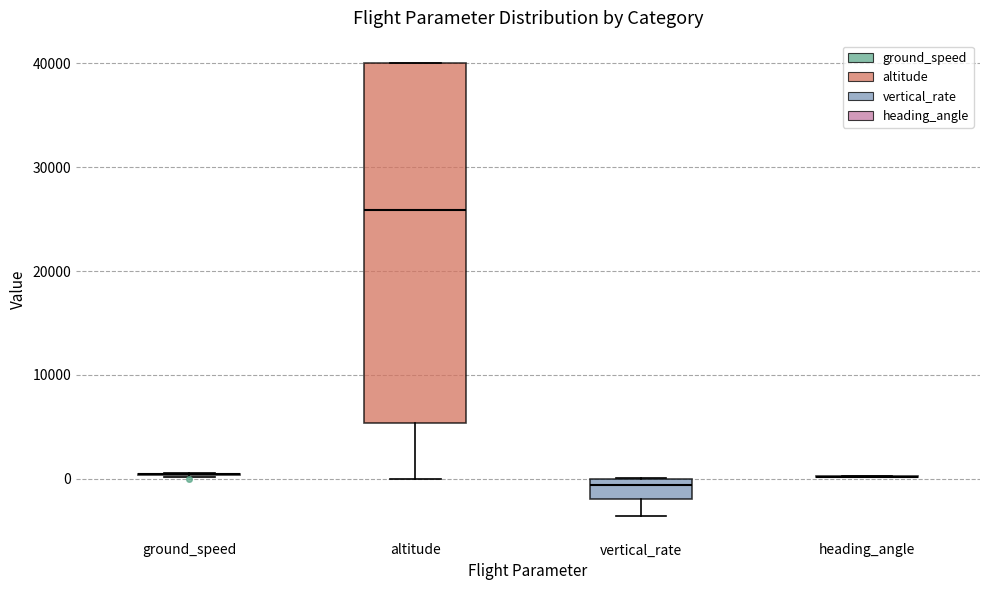

Reading left to right, transcribe this box plot: for each box, give where its median line is, the range the box spans, and where its two whiskers end, as read against the y-axis. The values are not printed on the chart, so give them approximately, as read against the axis.

ground_speed: box collapsed to a line at 0, whiskers 0 to 1000
altitude: median 26000, box 5000 to 40000, whiskers 0 to 40000
vertical_rate: median -1000, box -2000 to 0, whiskers -4000 to 0
heading_angle: box collapsed to a line at 0, whiskers 0 to 0